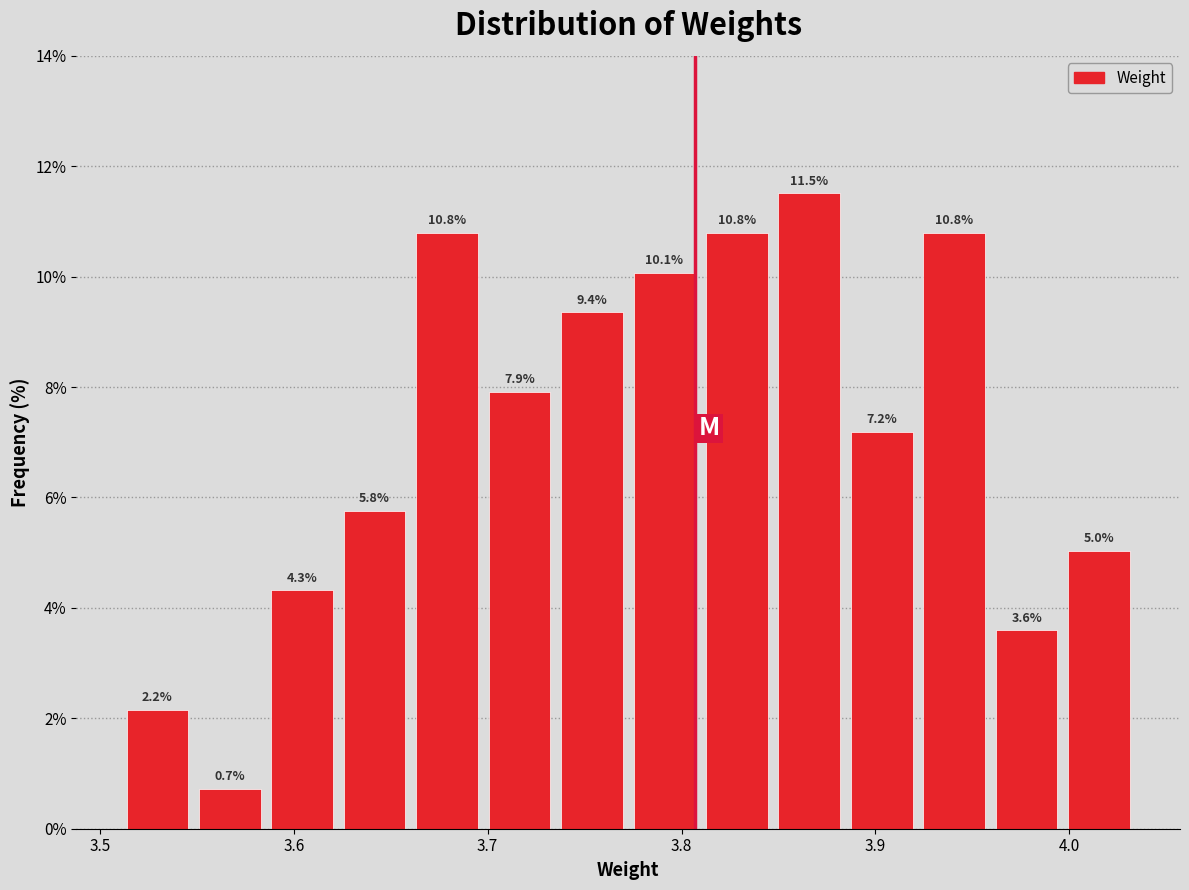

Around what value on the x-axis is the tallest bar? Give the approximate position of its centre, as read against the axis.

3.87